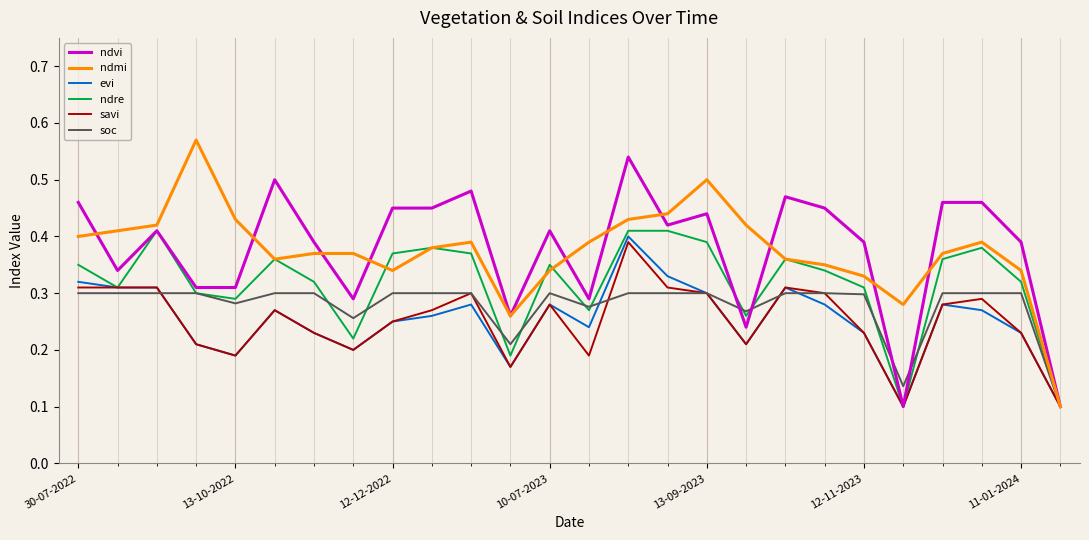

How many lines are shown in the chart?

6